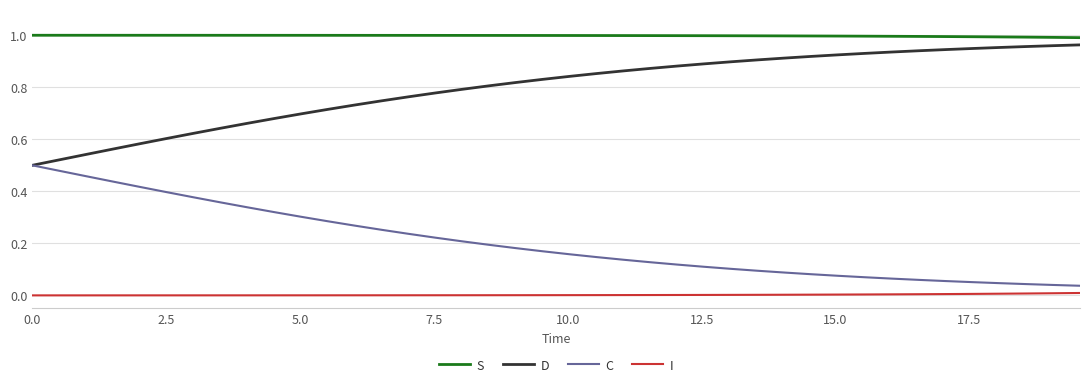

Rank the series by their average value, from lowest to highest.

I, C, D, S